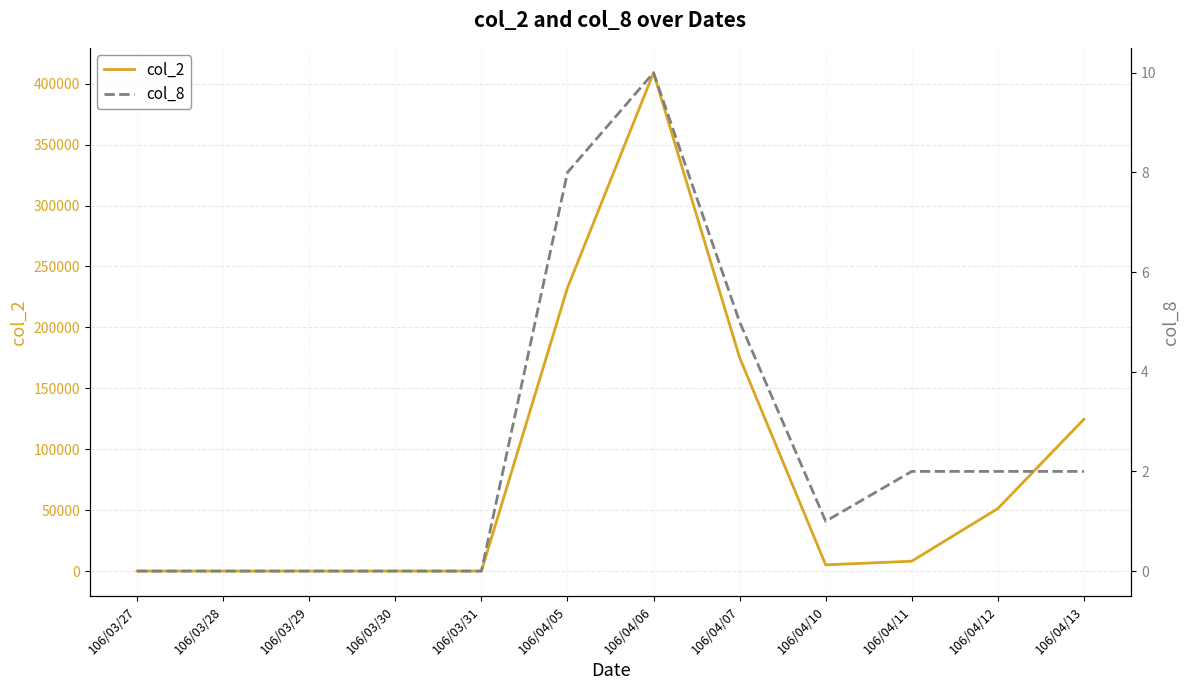

At which label does col_8 reach its minimum?

106/03/27